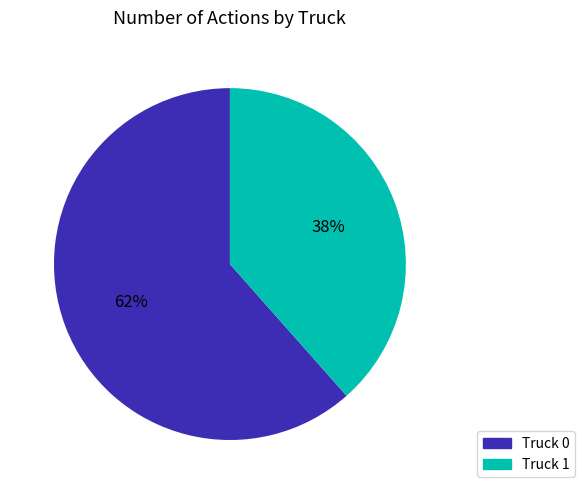

Does Truck 0 account for over 50% of the chart?

Yes